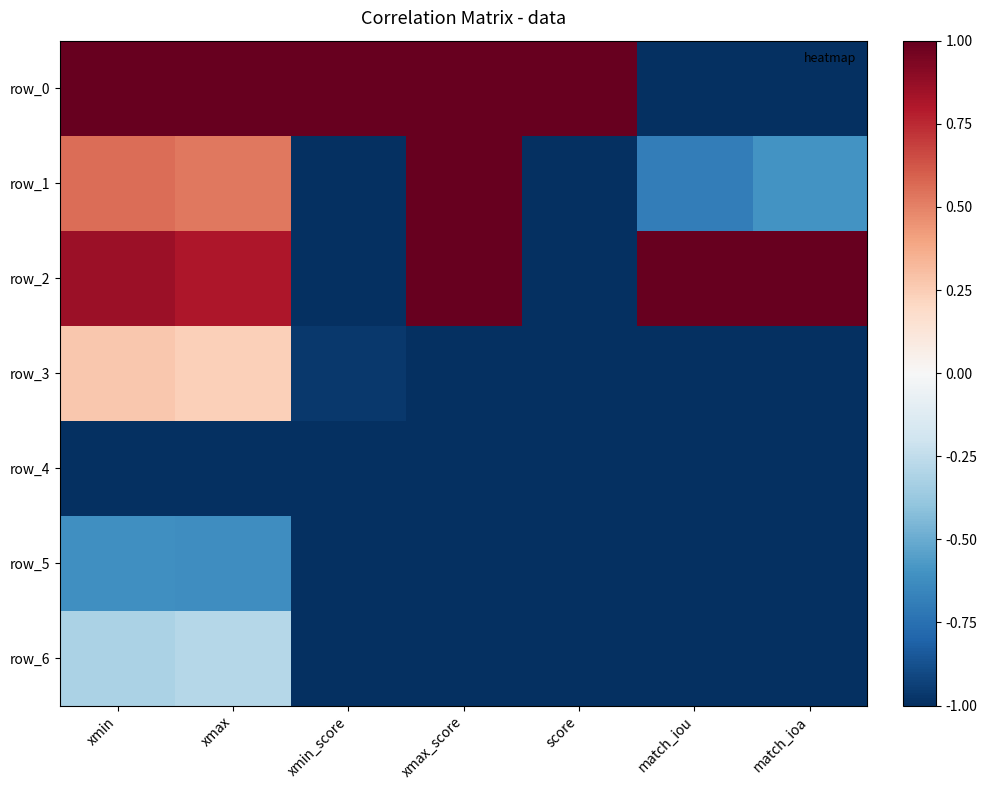

Rank the series by their maximum value, from lowest to highest.

row_4, row_5, row_6, row_3, row_1, row_0, row_2